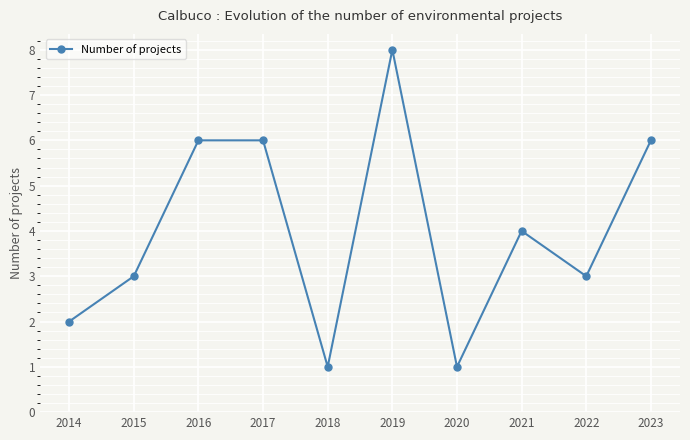

How many values are between 2 and 6?

7